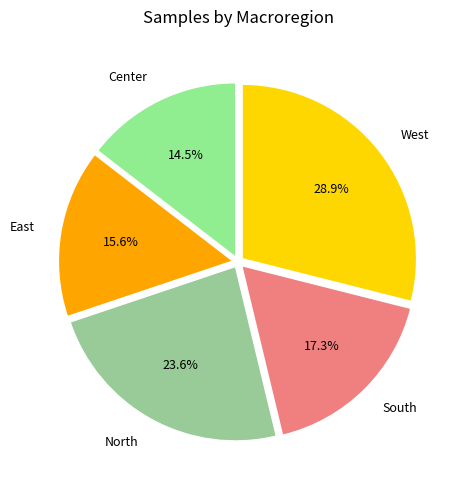

Rank the categories by value from lowest to highest.

Center, East, South, North, West